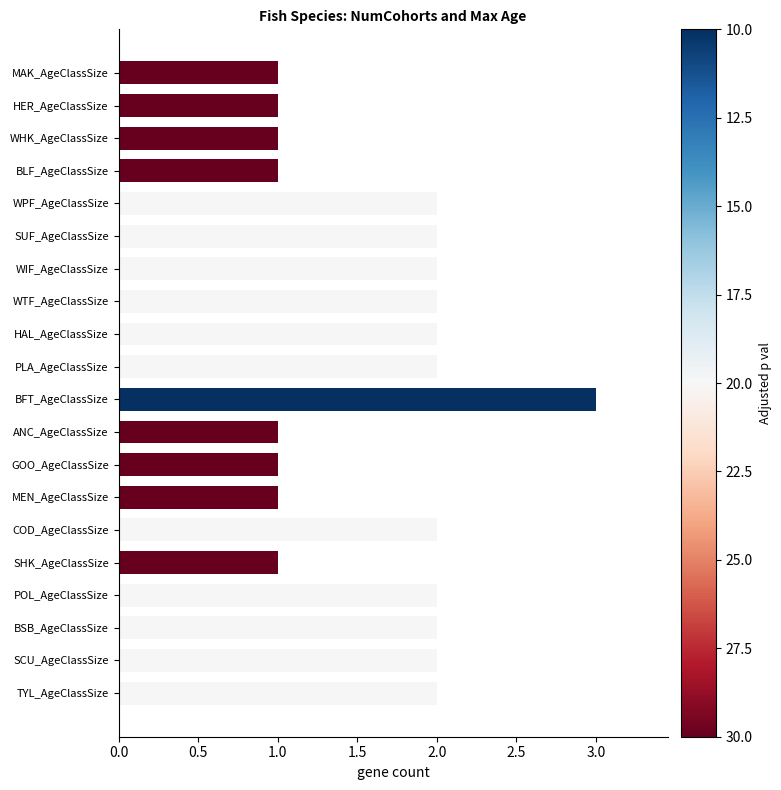

Is it true that the value at MAK_AgeClassSize is 0?

False